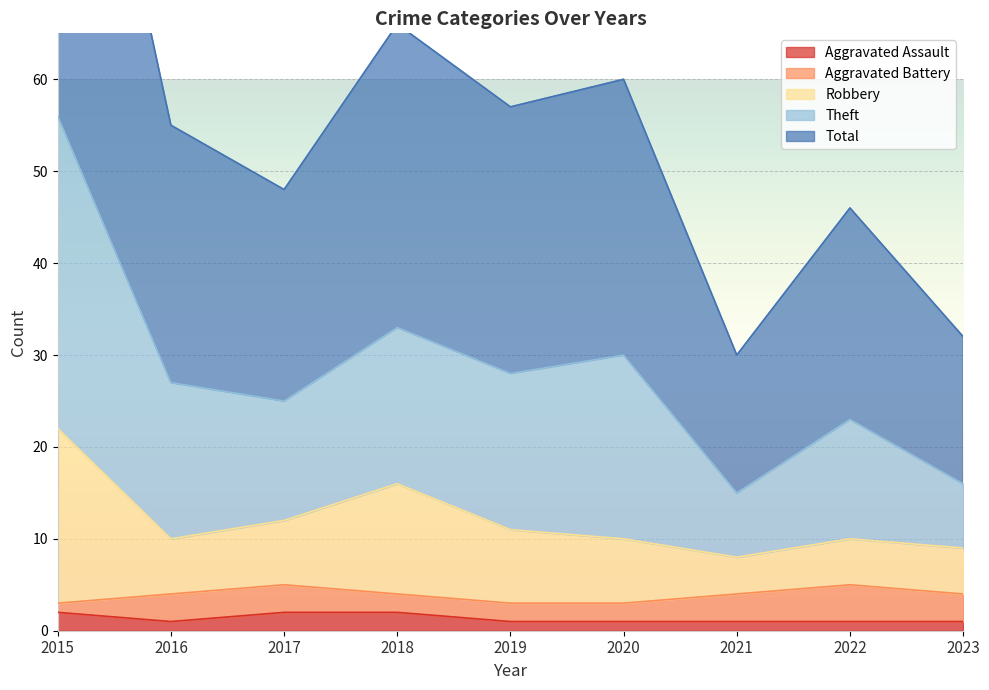

At which category is the sum across all series the highest?

2015